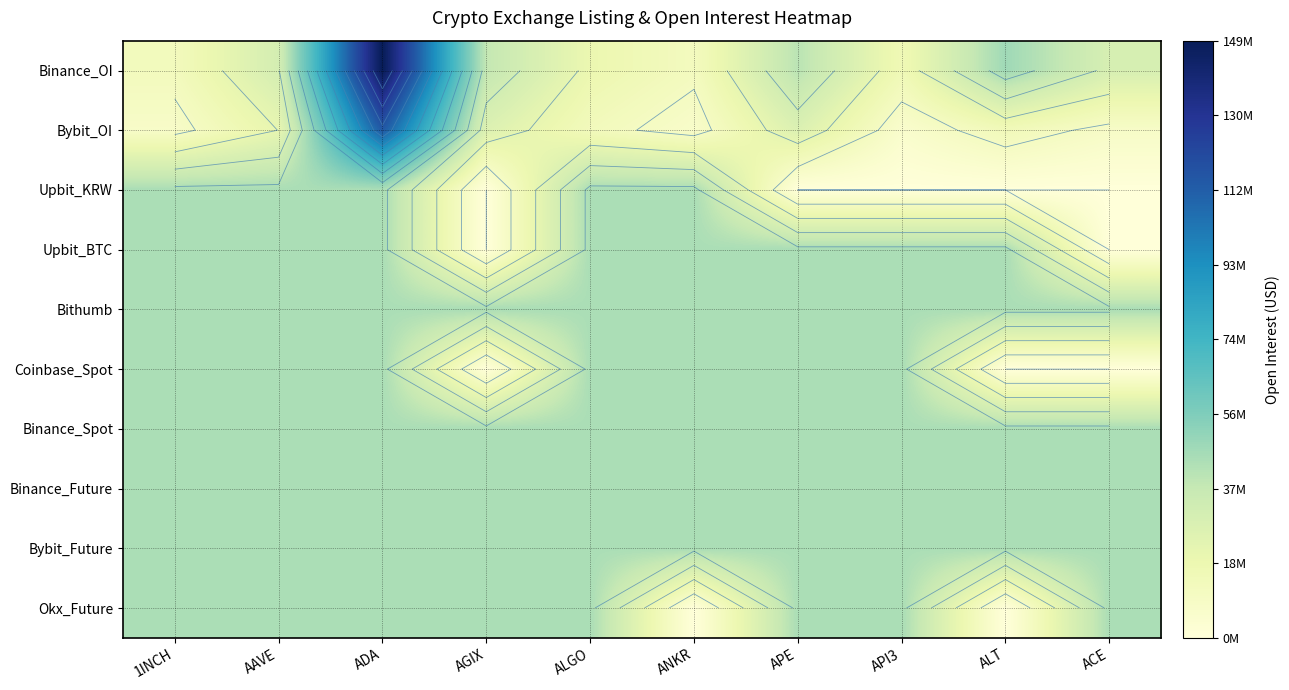

What is the maximum value for Bybit_OI?

114690653